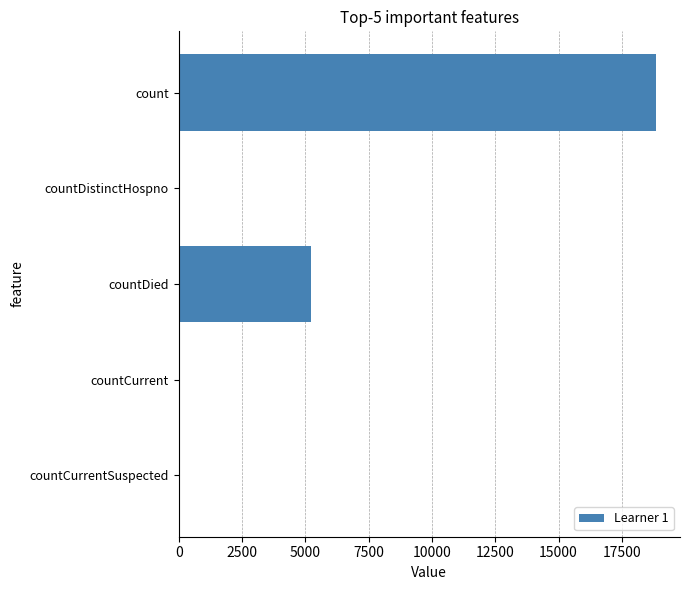

True or false: the data shows -6824 at countCurrentSuspected.

False